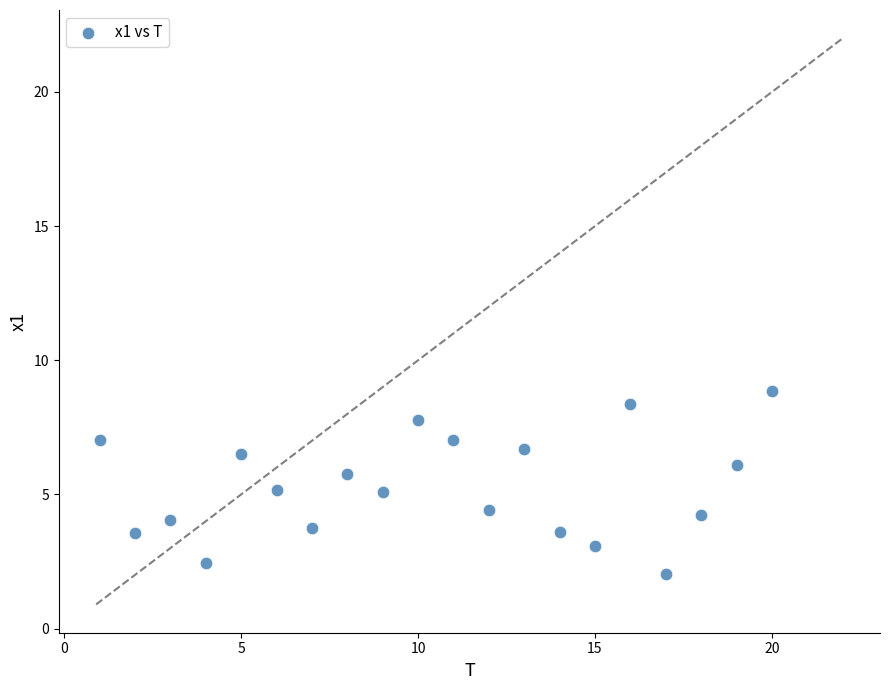

Count the number of points in this scatter plot.

20